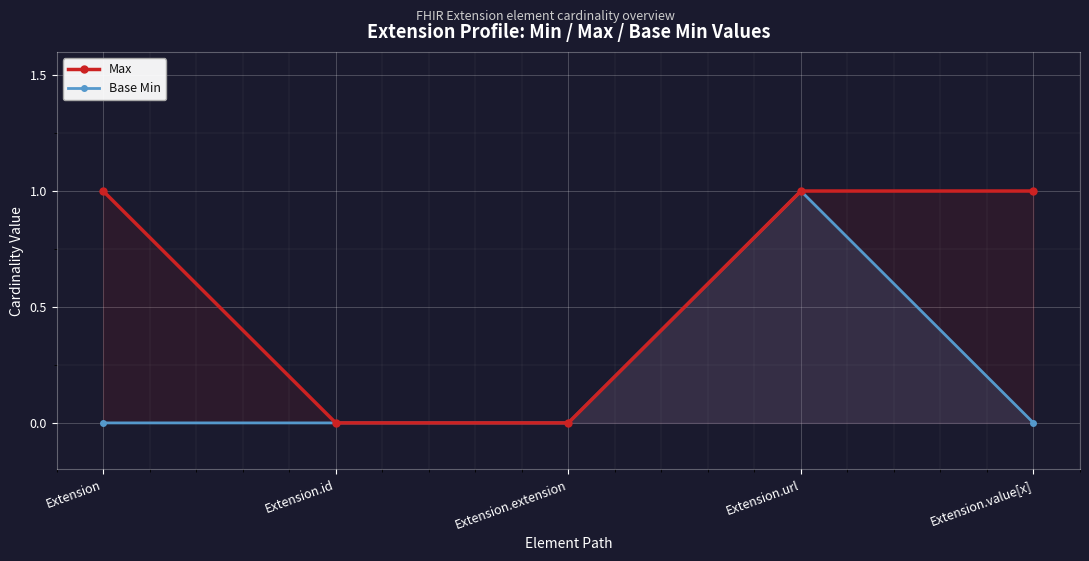

True or false: Max and Base Min cross at least once.

False